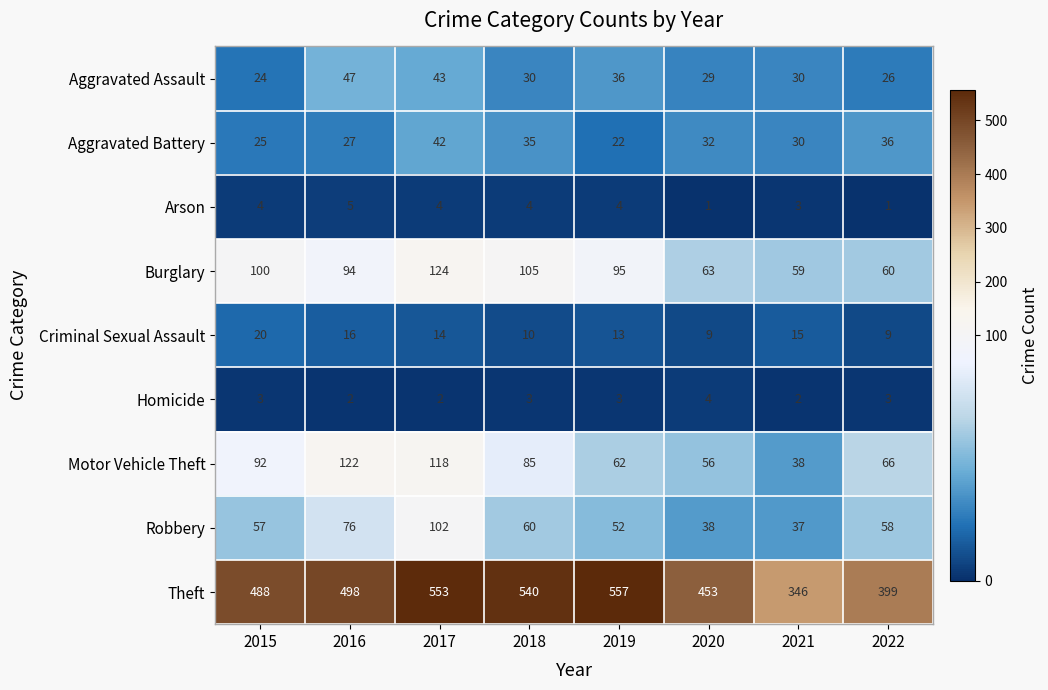

At which category is the sum across all series the highest?

2017